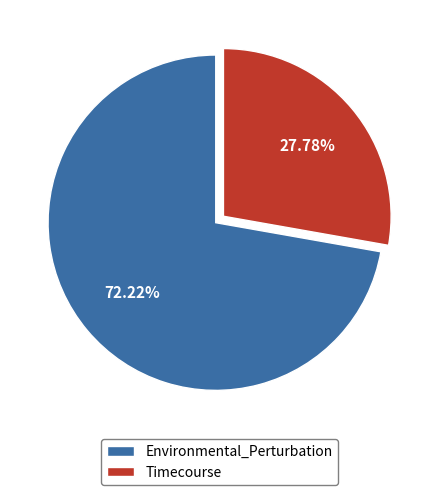

What percentage is the Environmental_Perturbation slice, to the nearest percent?

72%